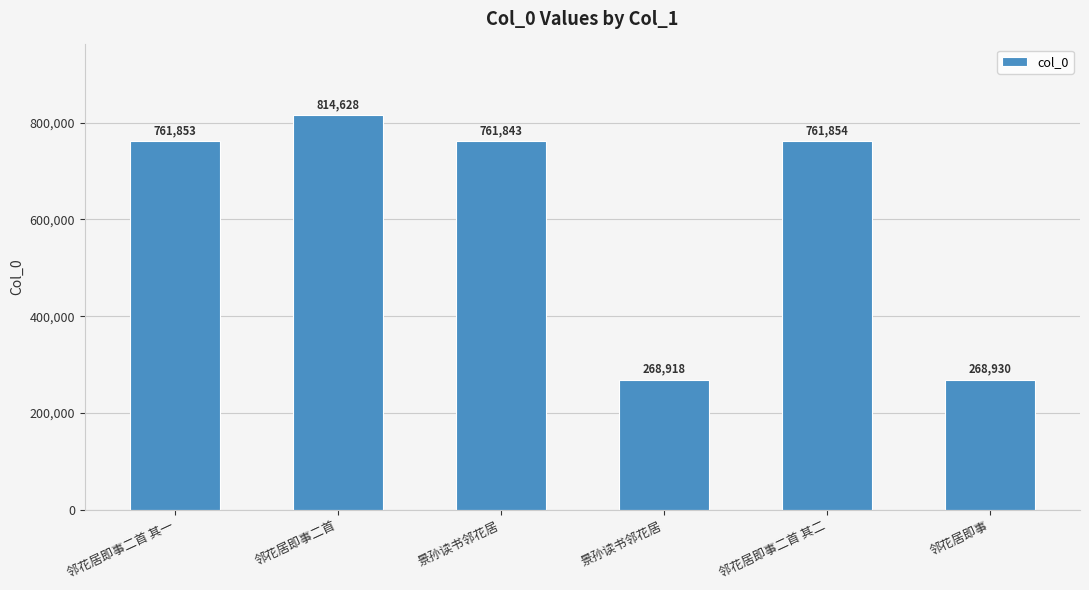

Reading right to left, extract all data points from this chart.

邻花居即事=268930	邻花居即事二首 其二=761854	景孙读书邻花居=268918	景孙读书邻花居=761843	邻花居即事二首=814628	邻花居即事二首 其一=761853